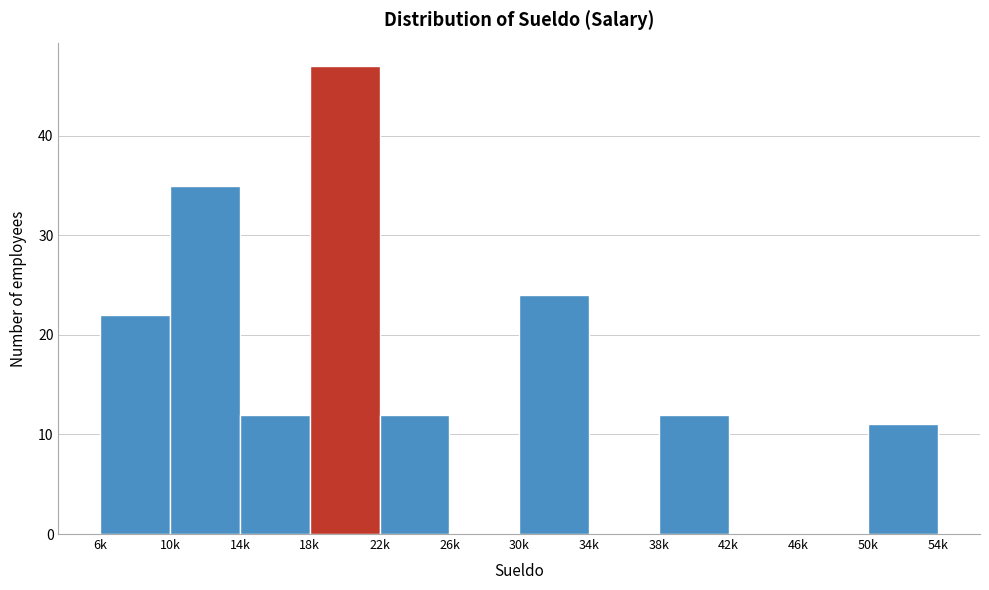

Reading left to right, extract all data points from this chart.

6k=22	10k=35	14k=12	18k=47	22k=12	26k=0	30k=24	34k=0	38k=12	42k=0	46k=0	50k=11